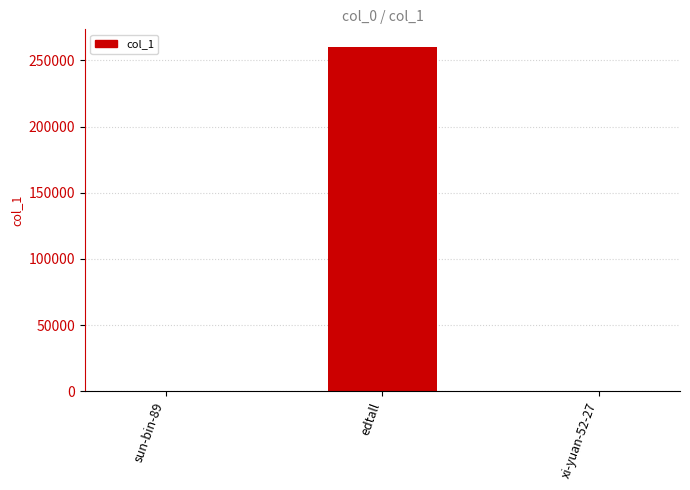

Is it true that the value at edtall is 260517?

True